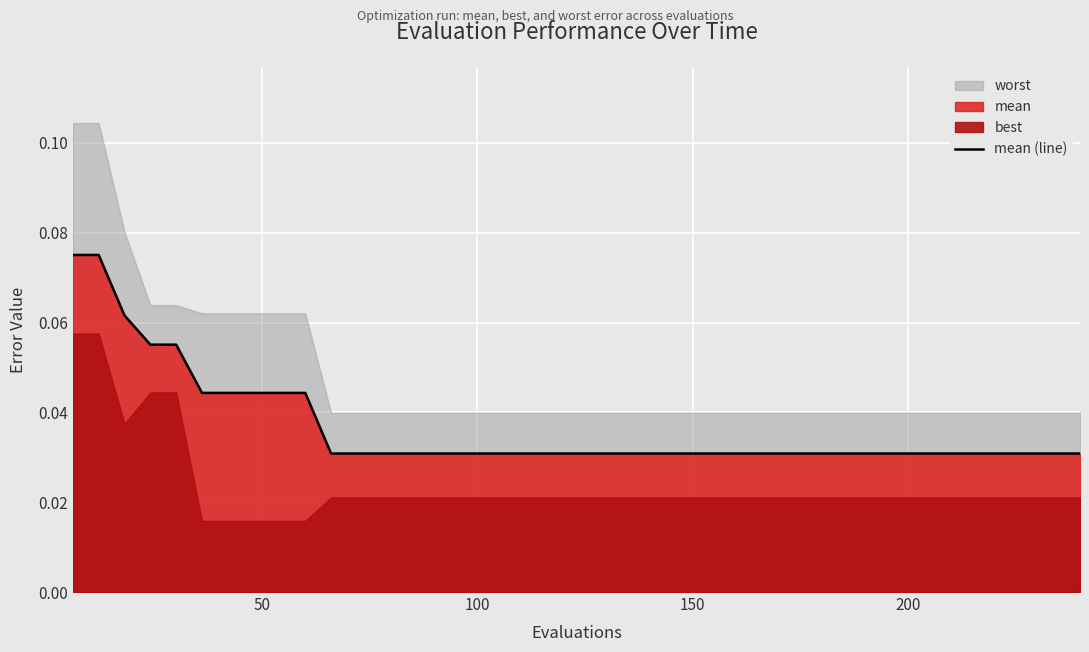

True or false: the data has more than 2 interior local peaks.

False